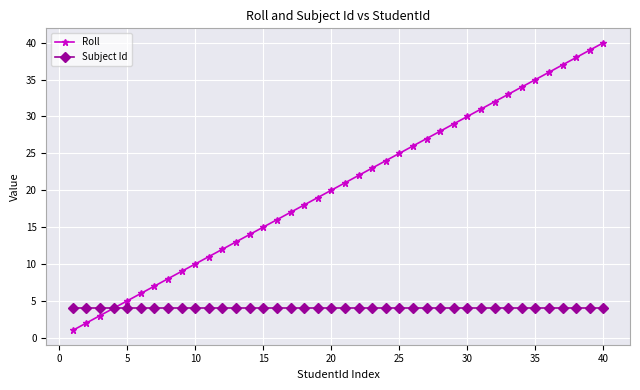

Rank the series by their maximum value, from lowest to highest.

Subject Id, Roll